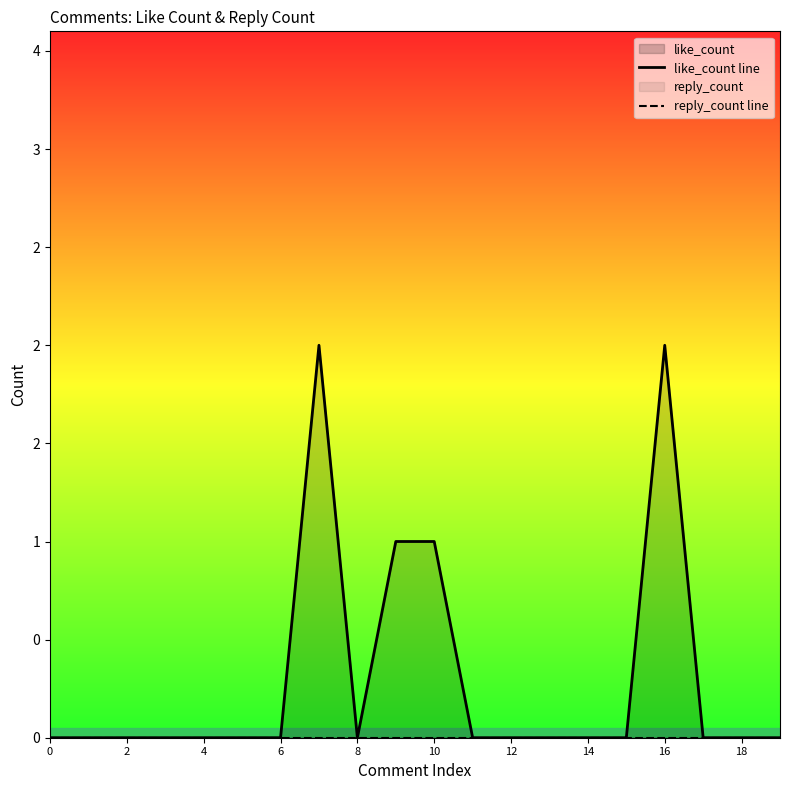

True or false: reply_count line has a value of 0 at 2.

True